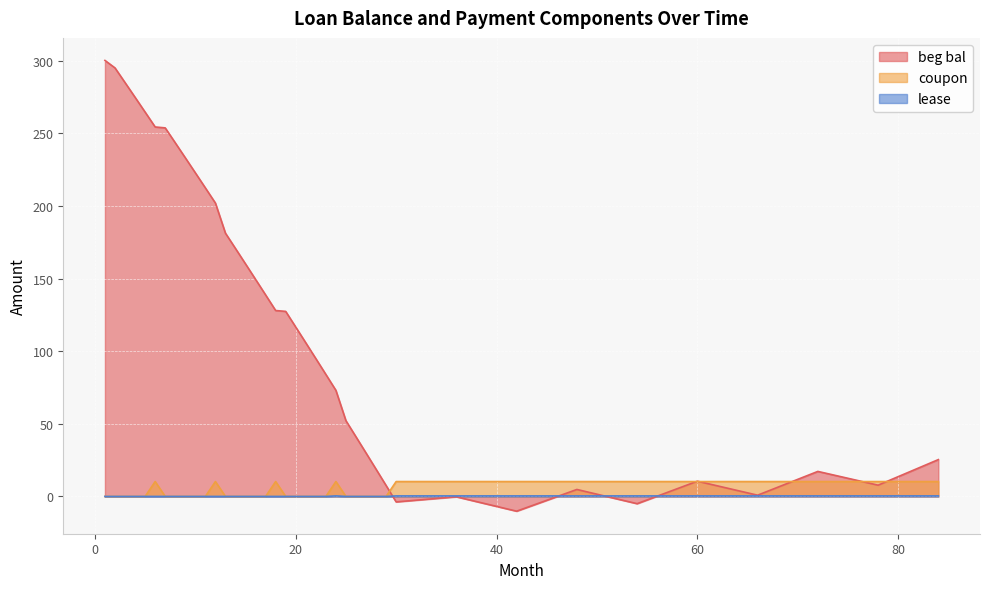

Which series changed the most between 29 and 42?

beg bal